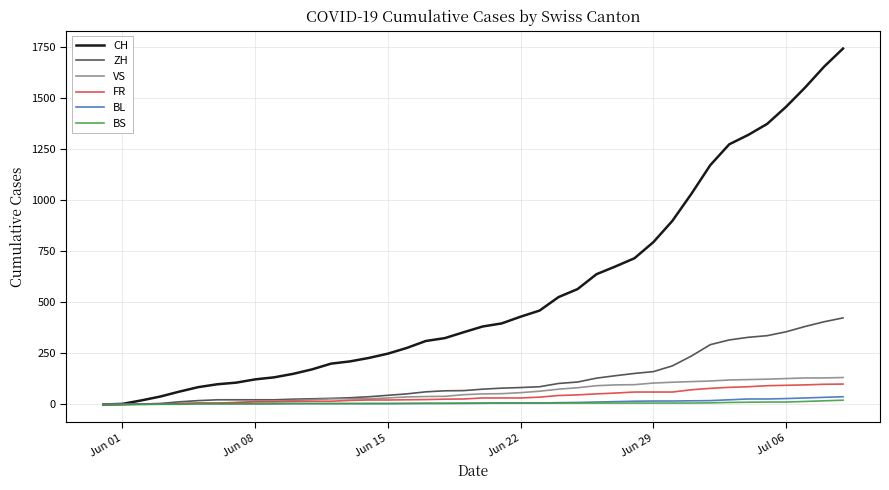

Which series has the widest spread of values?

CH